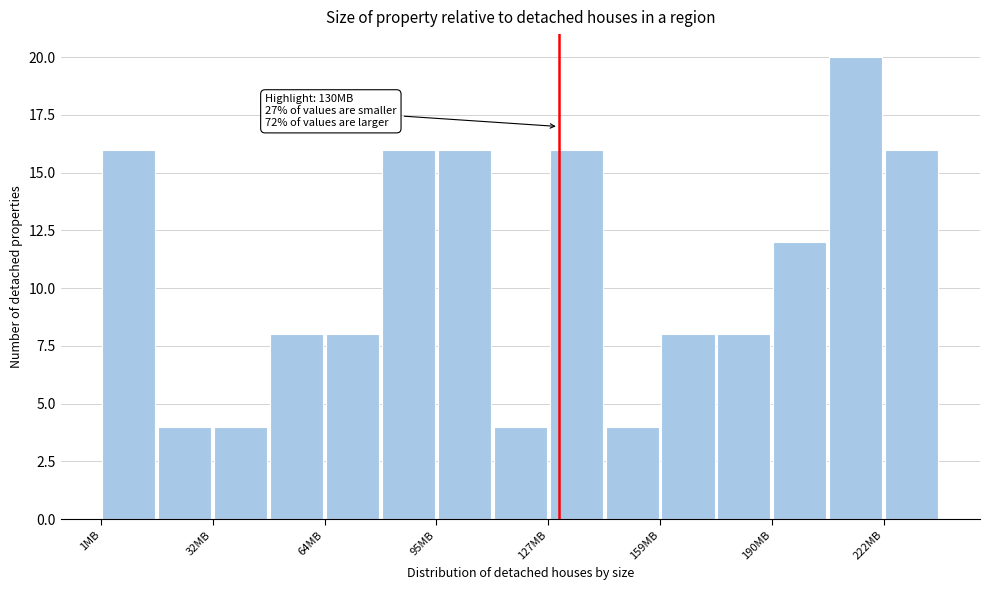

Read against the x-axis, roughly where is the centre of the tallest bar?

215